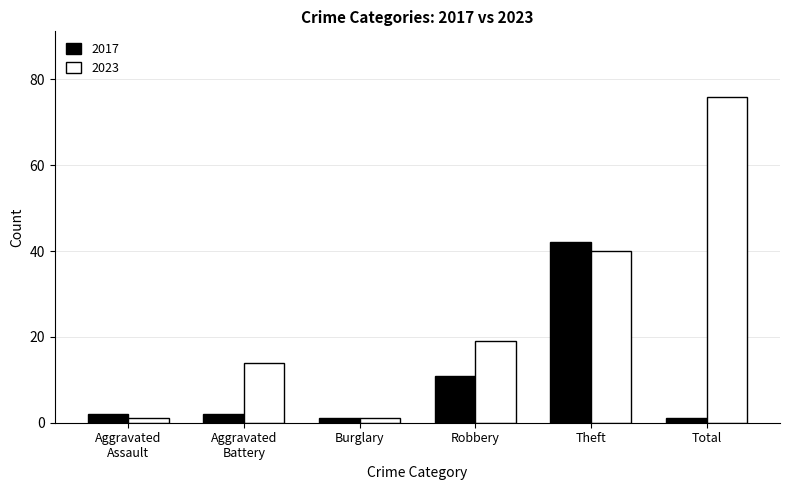

Where is 2017 nearest to the value 21?

Robbery